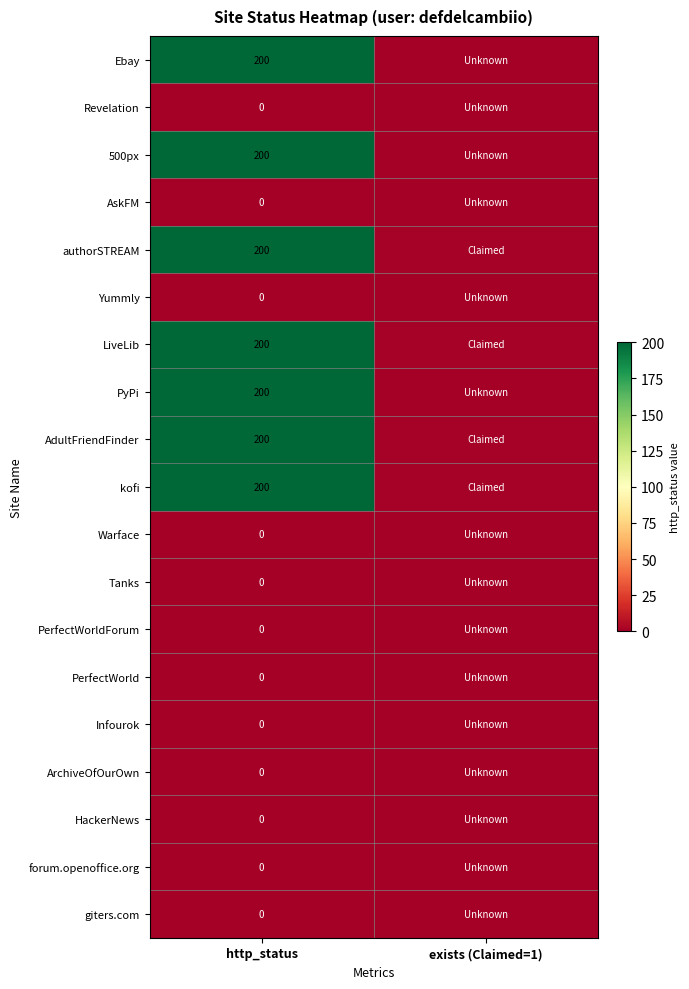

What is the total value across all series at http_status?

1400